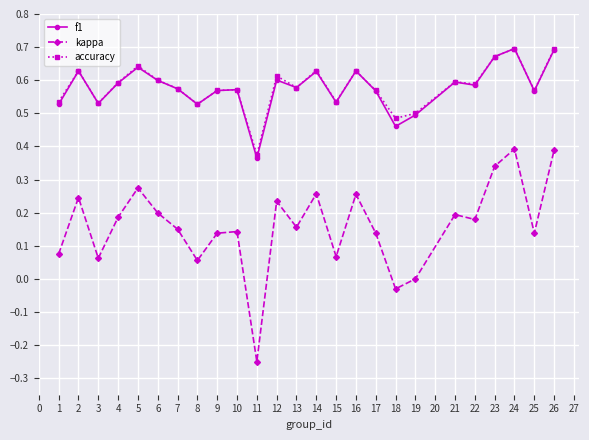

Which label corresponds to the smallest value in the chart?

11